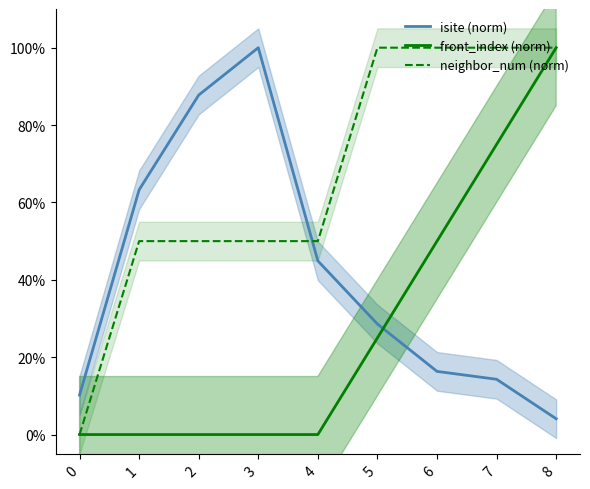

How many neighbor_num (norm) values are between 0 and 1?

9